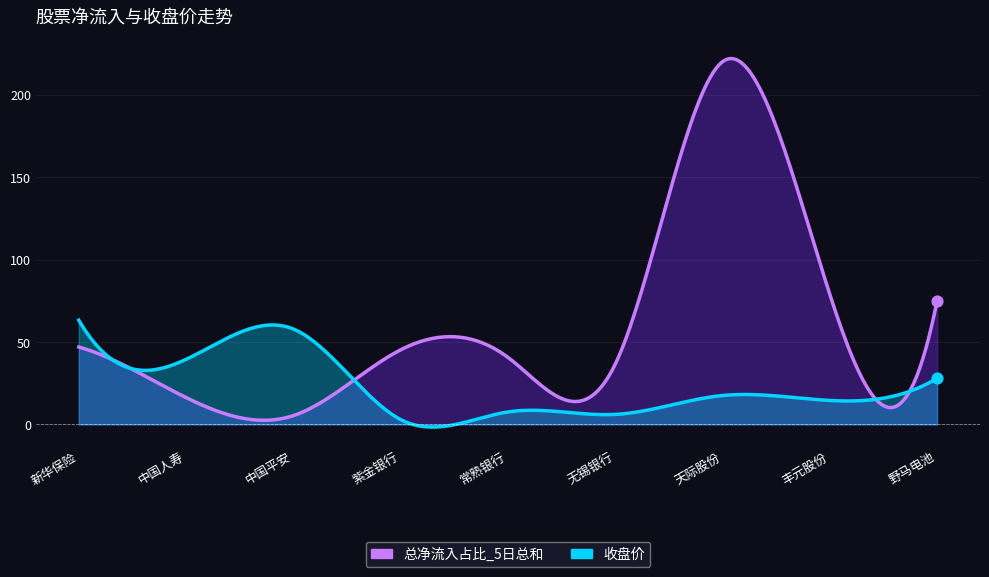

At how many categories does at least one series exceed 80?

1